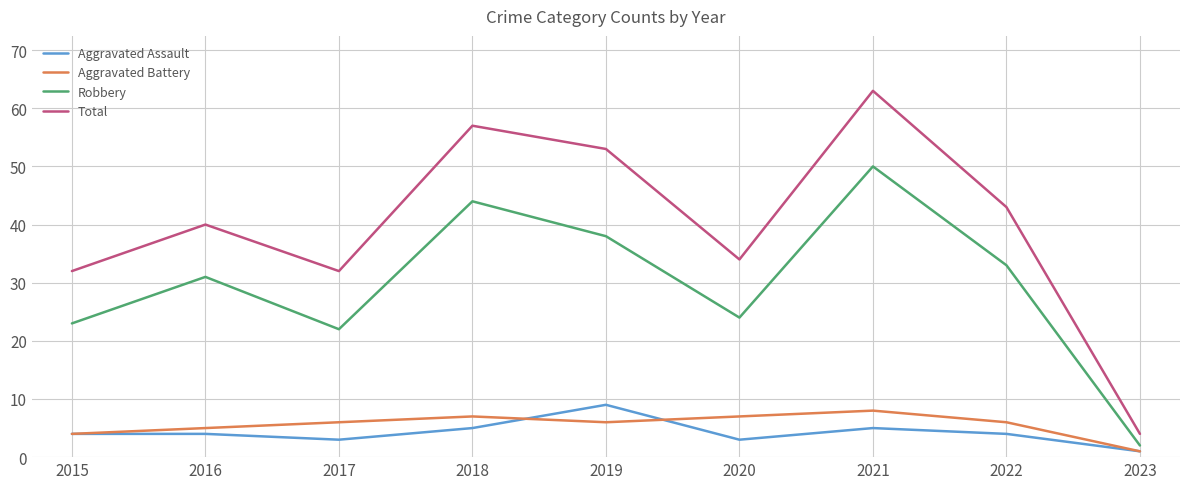

Which series has the largest total across all categories?

Total